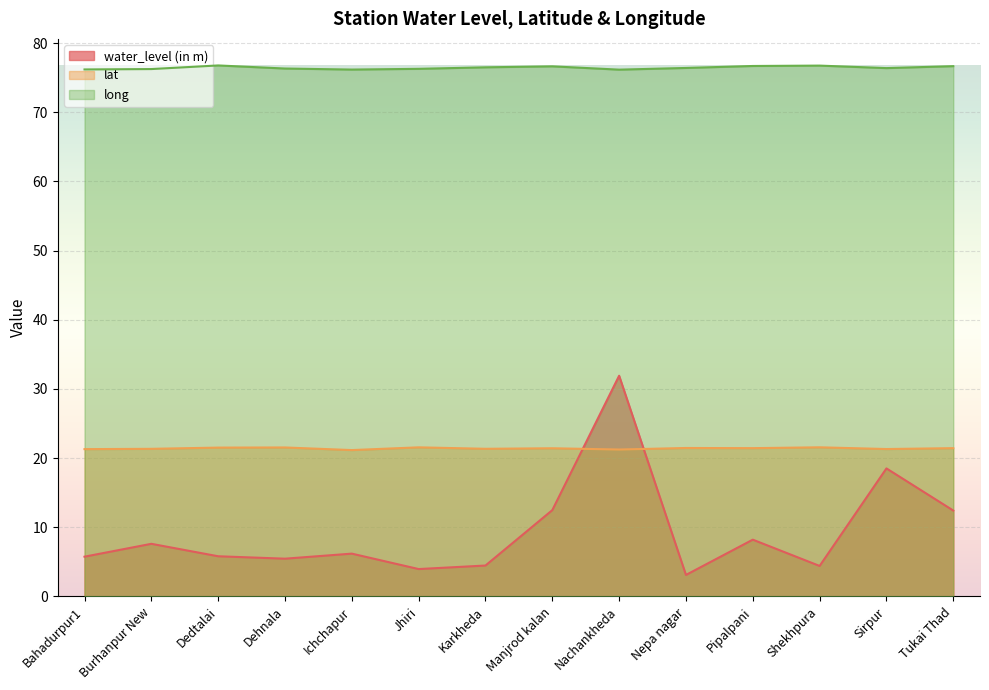

Rank the series by their average value, from highest to lowest.

long, lat, water_level (in m)